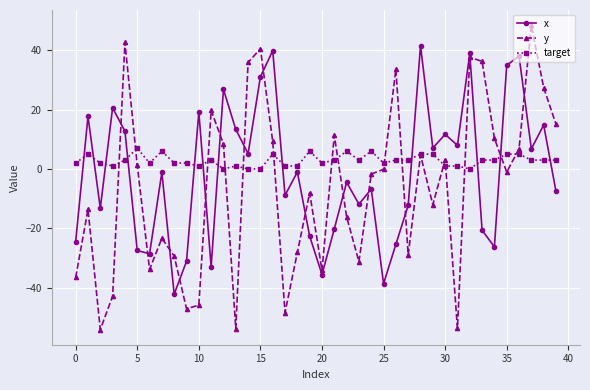

What is the greatest value displayed?

48.5